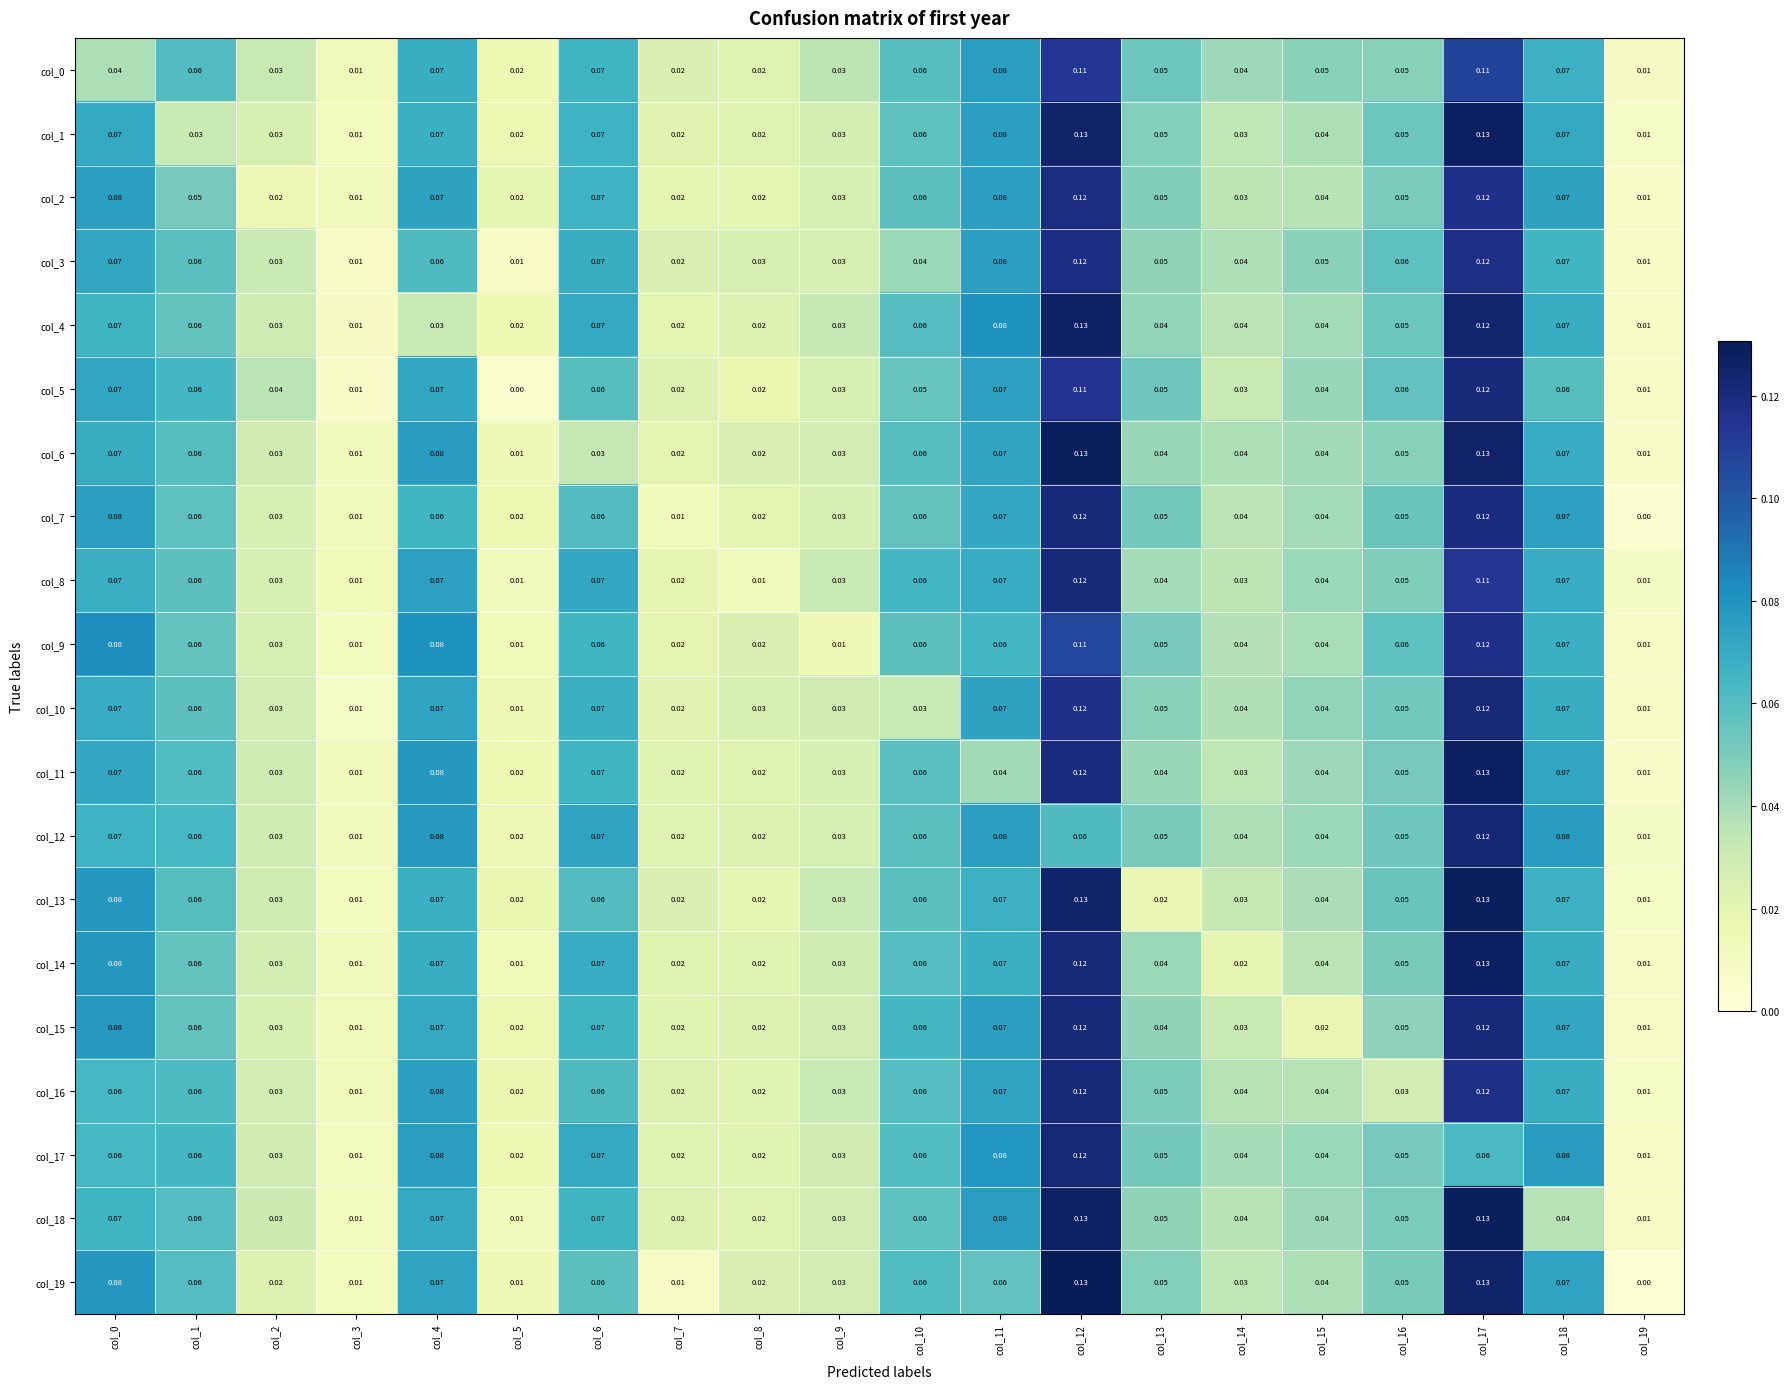

List the series in order of their peak value, highest first.

col_19, col_13, col_6, col_18, col_11, col_1, col_14, col_4, col_12, col_10, col_17, col_15, col_16, col_5, col_8, col_7, col_2, col_3, col_9, col_0